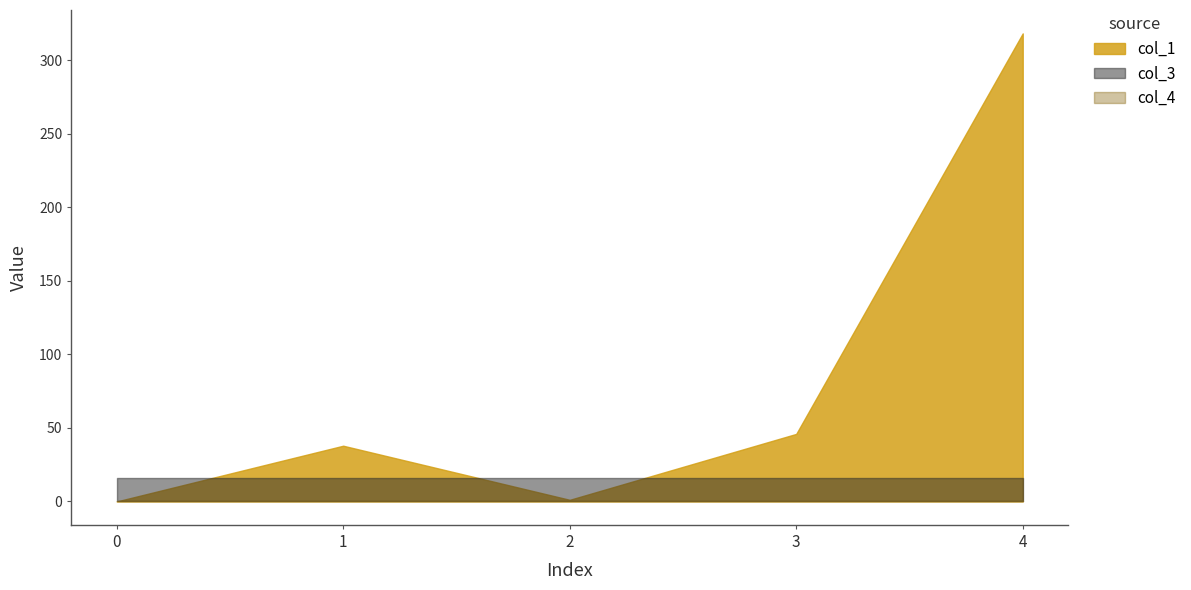

List the series in order of their overall mean, highest first.

col_1, col_3, col_4